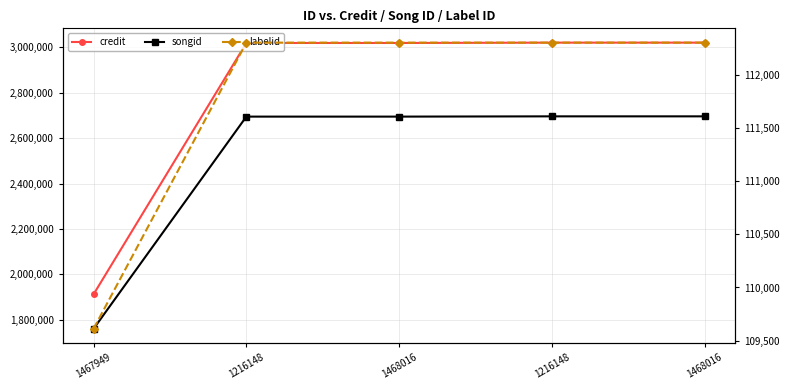

What is the sum of all labelid values?

558839